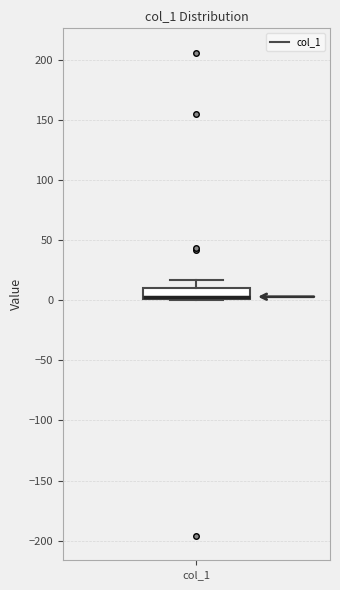

Where is the upper edge of the box for col_1 on the y-axis? The values are not printed on the chart, so give them approximately, as read against the axis.

10